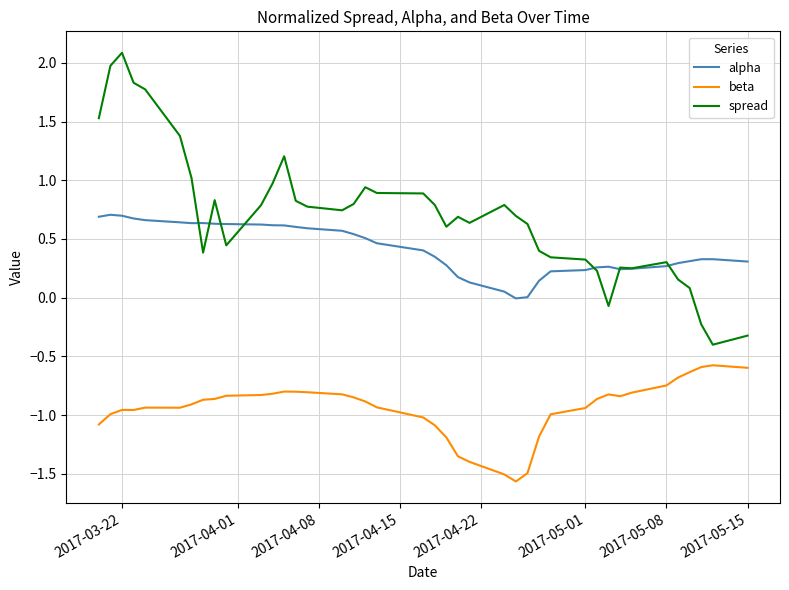

List the series in order of their overall mean, highest first.

spread, alpha, beta